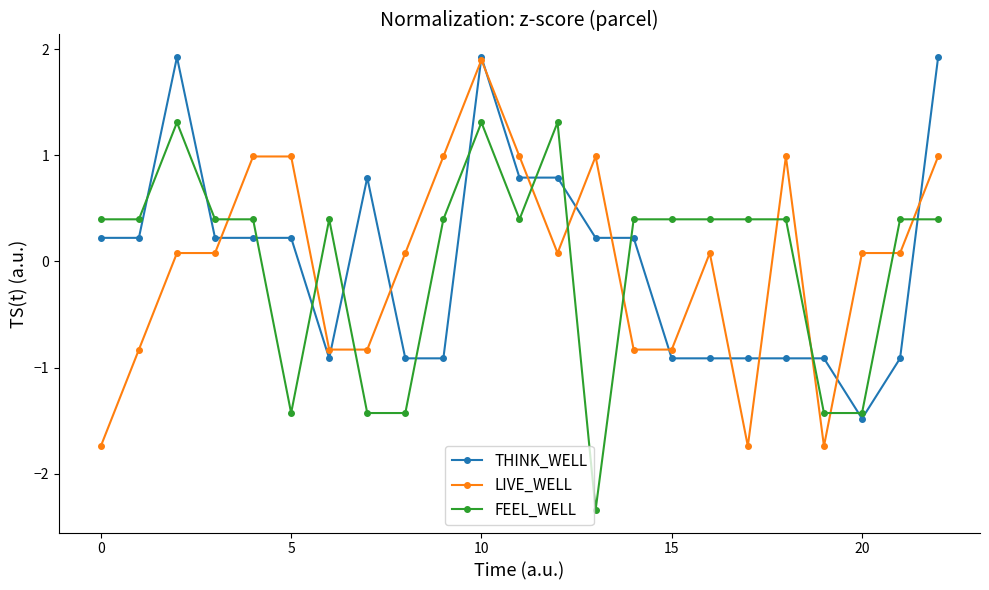

What is the value of the LIVE_WELL point at the 17th from the left?

0.1